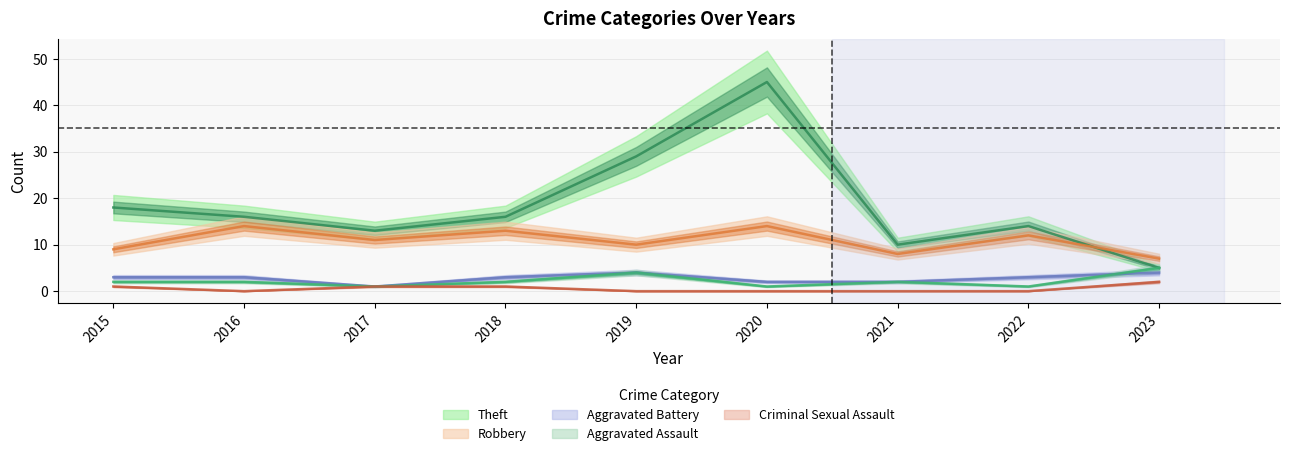

Does the chart have visible grid lines?

Yes